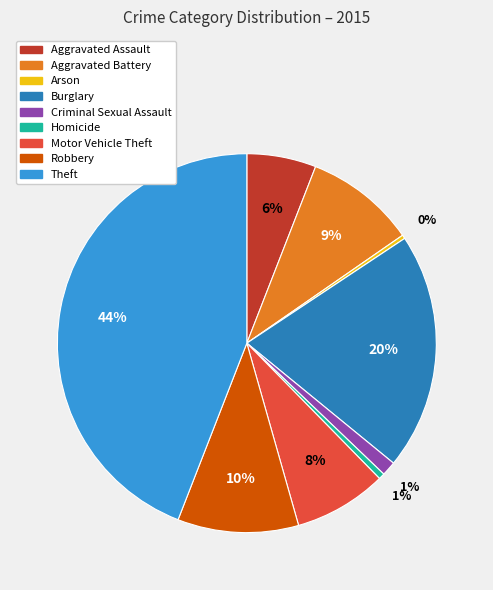

What percentage is the Aggravated Assault slice, to the nearest percent?

6%